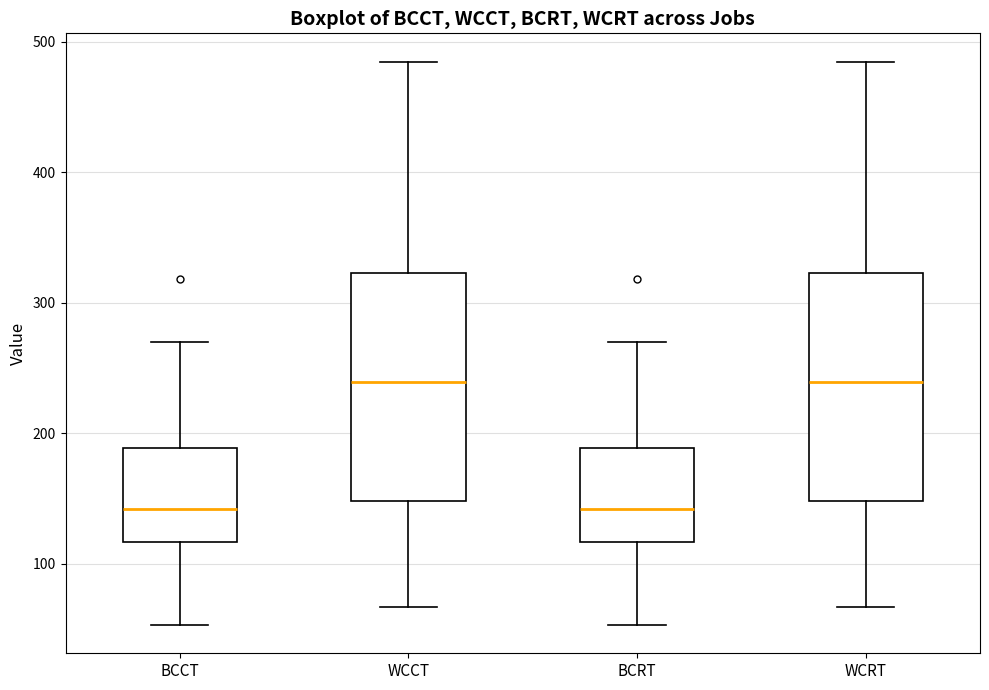

Reading left to right, read every box against the y-axis: the position of its median line, the range the box covers, and the ends of its whiskers. The values are not printed on the chart, so give them approximately, as read against the axis.

BCCT: median 140, box 120 to 190, whiskers 50 to 270
WCCT: median 240, box 150 to 320, whiskers 70 to 490
BCRT: median 140, box 120 to 190, whiskers 50 to 270
WCRT: median 240, box 150 to 320, whiskers 70 to 490